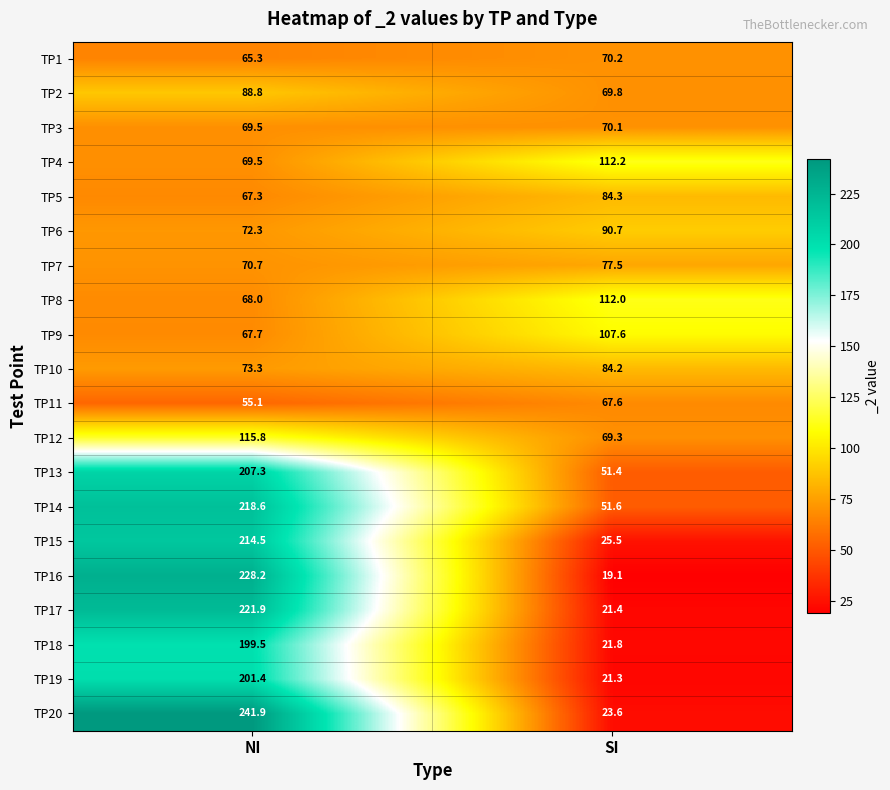

Rank the series by their maximum value, from highest to lowest.

TP20, TP16, TP17, TP14, TP15, TP13, TP19, TP18, TP12, TP4, TP8, TP9, TP6, TP2, TP5, TP10, TP7, TP1, TP3, TP11